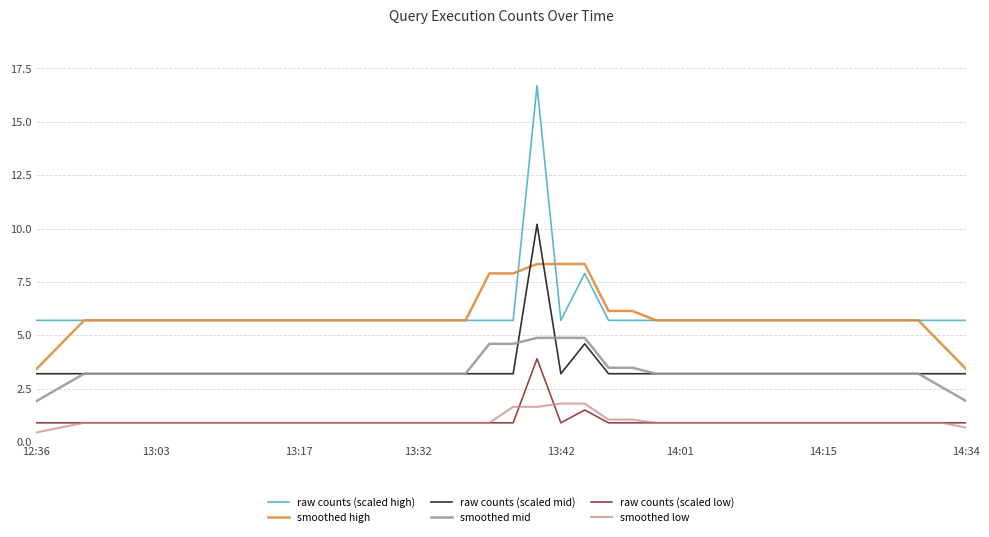

Is this an area chart (filled region under the line)?

No